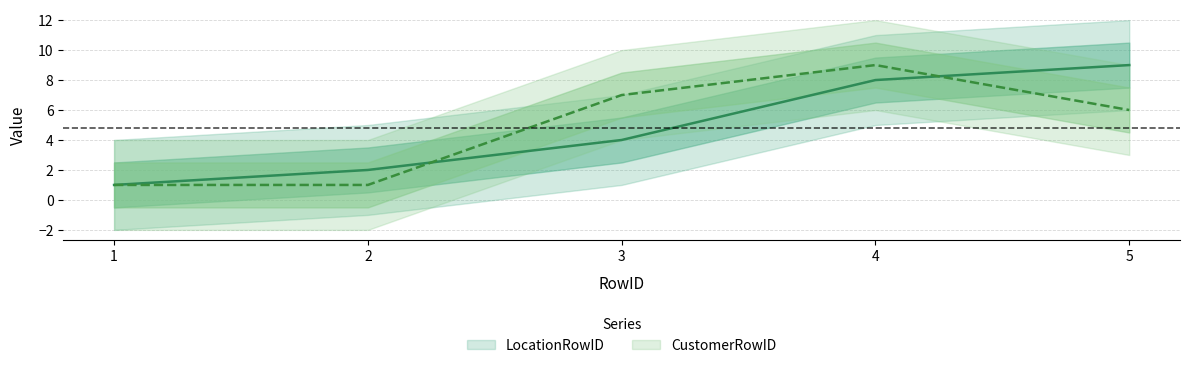

Where do CustomerRowID and LocationRowID first cross each other?

2 and 3